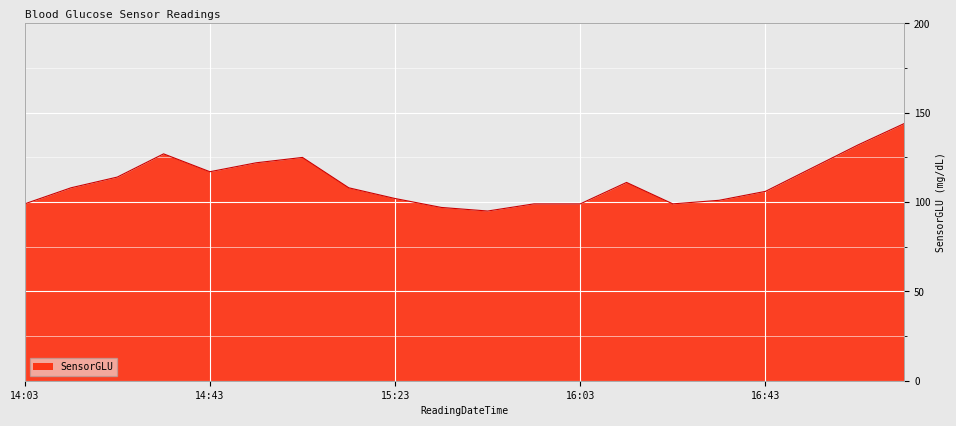

What is the difference between the maximum and minimum values?

49